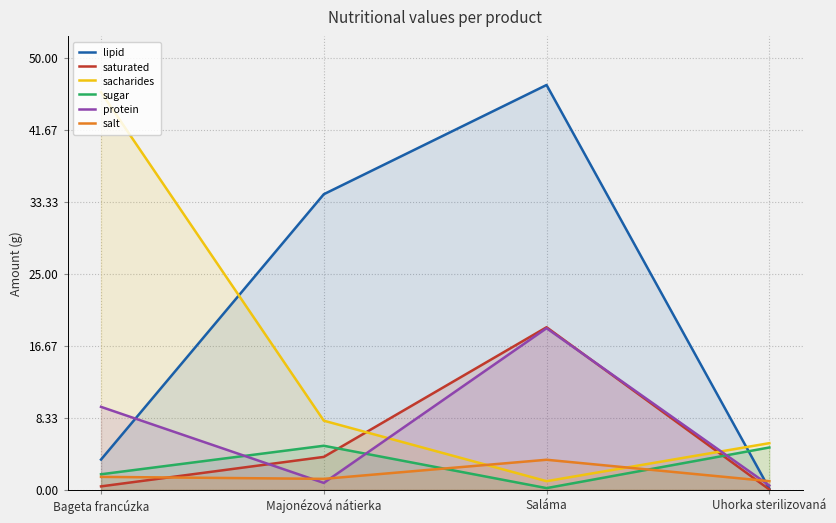

What position from the right is Majonézová nátierka?

3